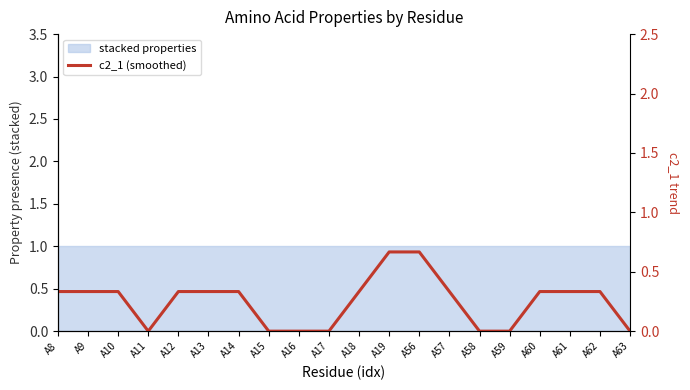

Does the chart have visible grid lines?

No